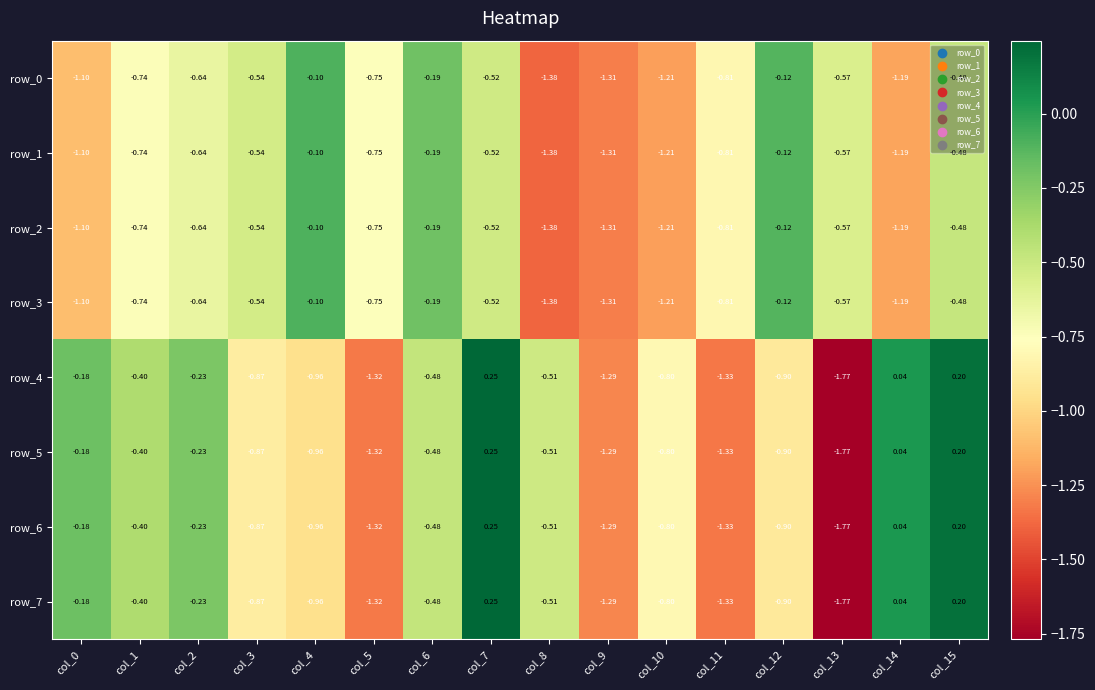

At how many categories does at least one series exceed -1?

15